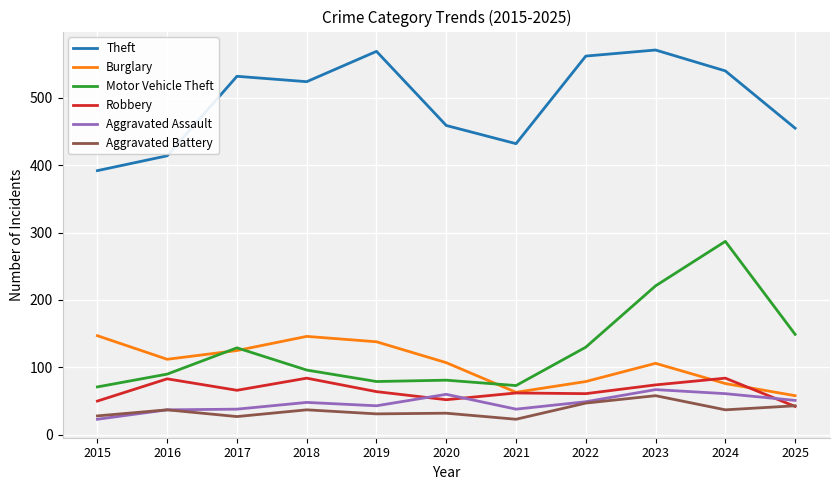

True or false: Motor Vehicle Theft and Aggravated Assault cross at least once.

False